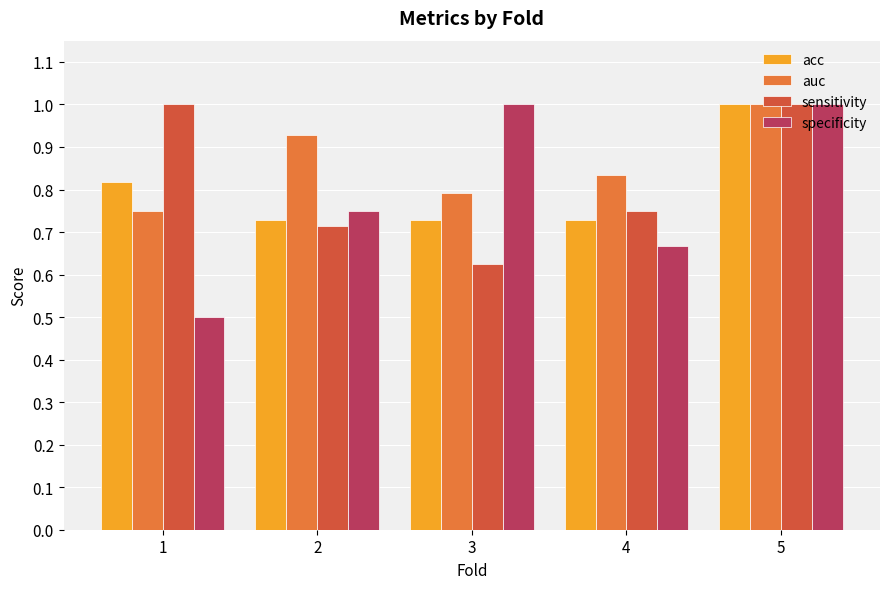

At which category is the sum across all series the highest?

5